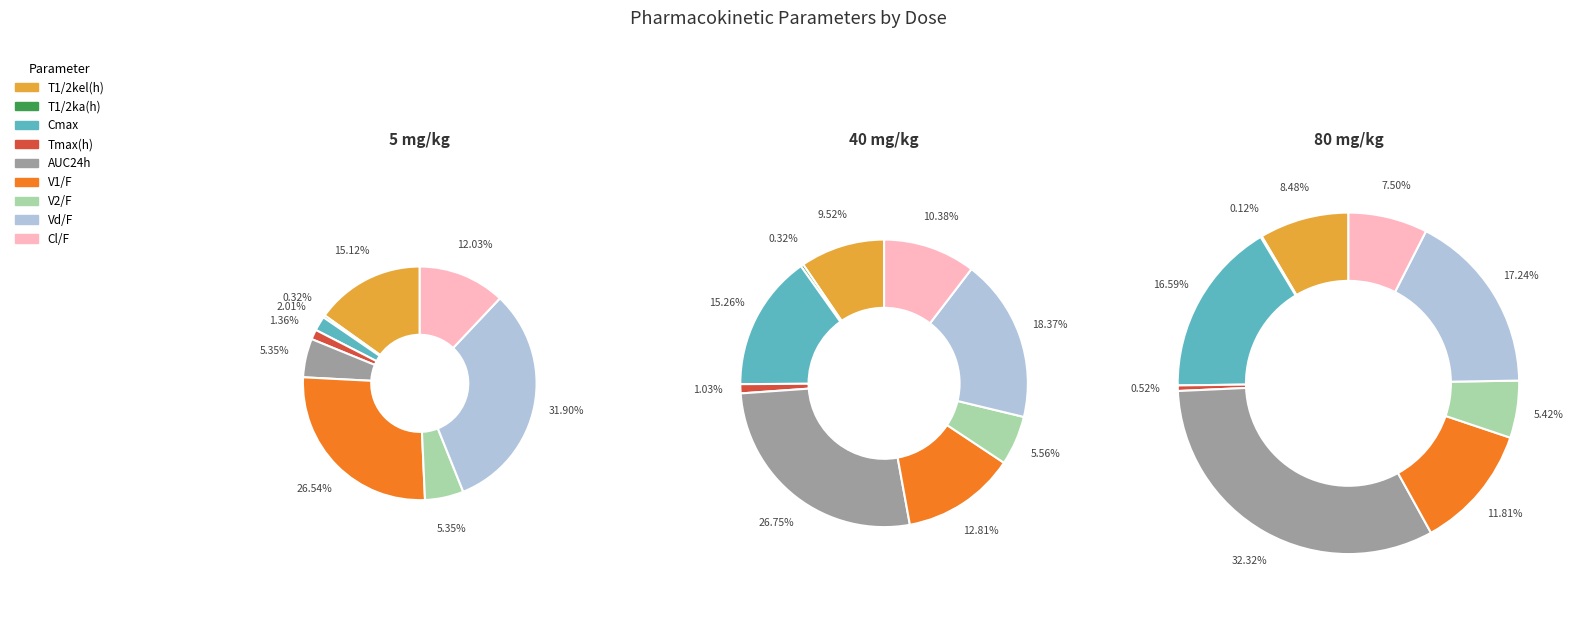

What is the smallest slice in the pie chart?

T1/2ka(h)